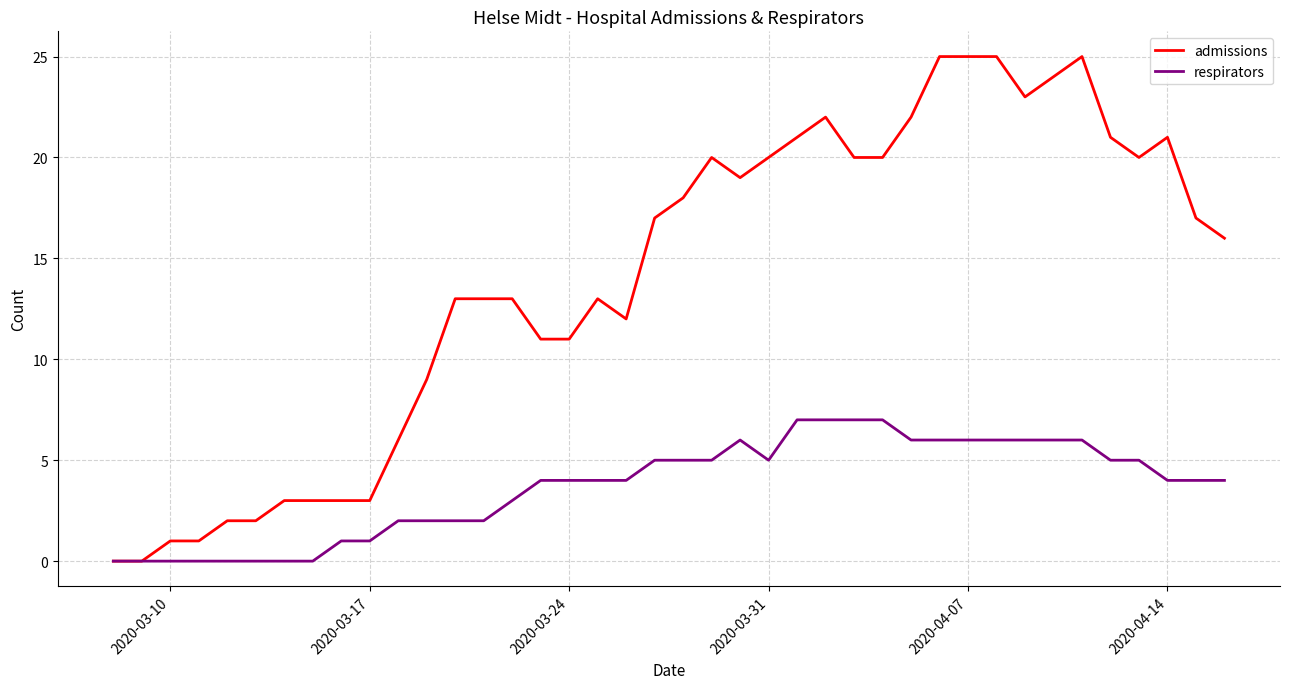

What is the maximum value shown in the chart?

25